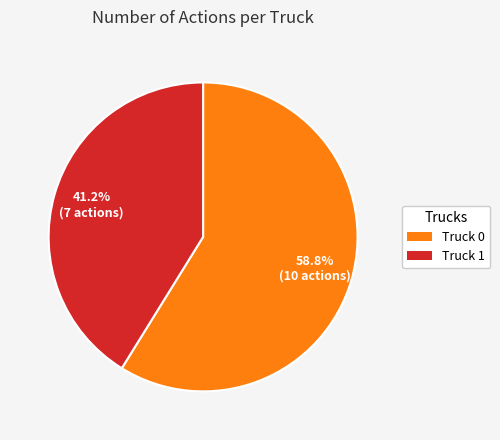

Which slice represents more than half of the pie?

Truck 0